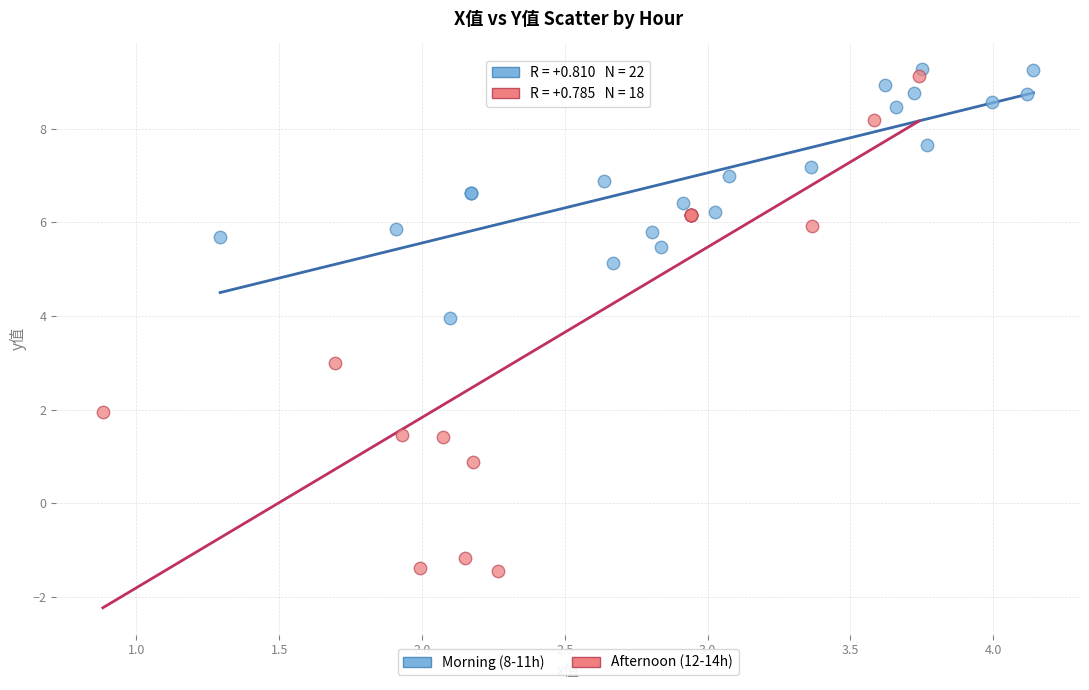

What are all the series names shown in the legend?

Morning (8-11h), Afternoon (12-14h)